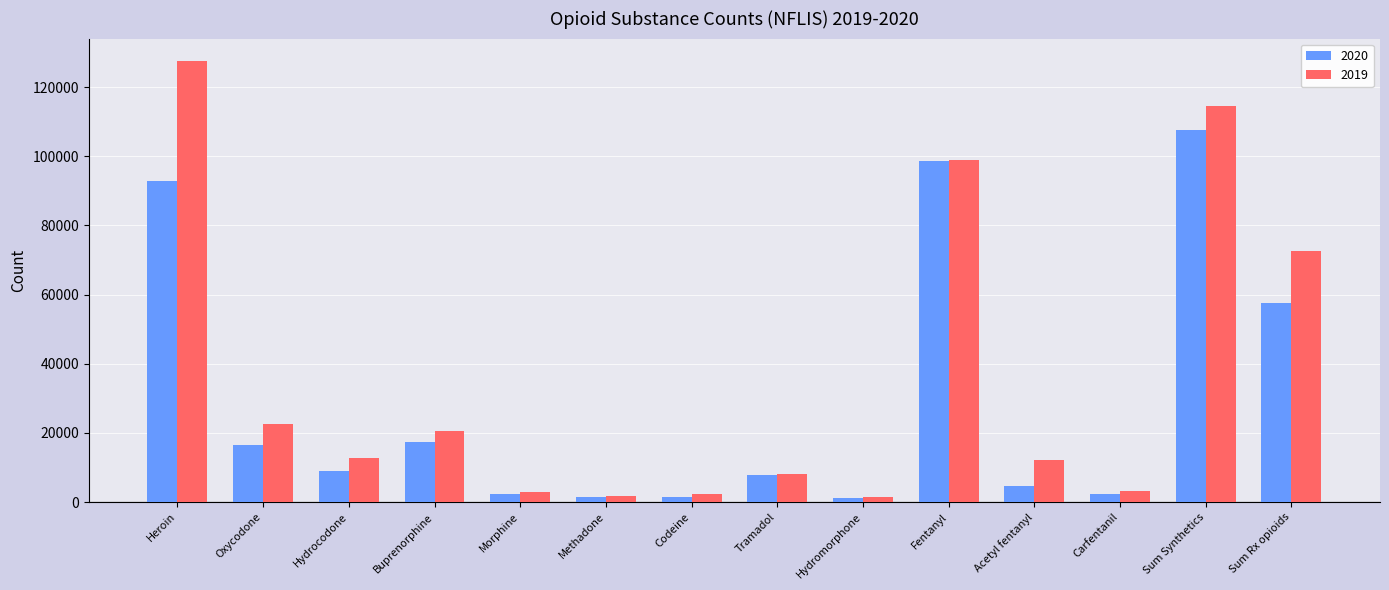

What is the difference between the maximum and second lowest values in the 2020 series?

106119